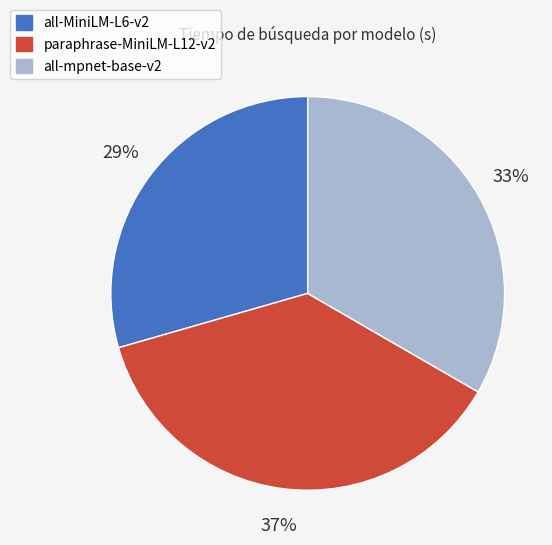

Is all-mpnet-base-v2 the majority of the pie?

No